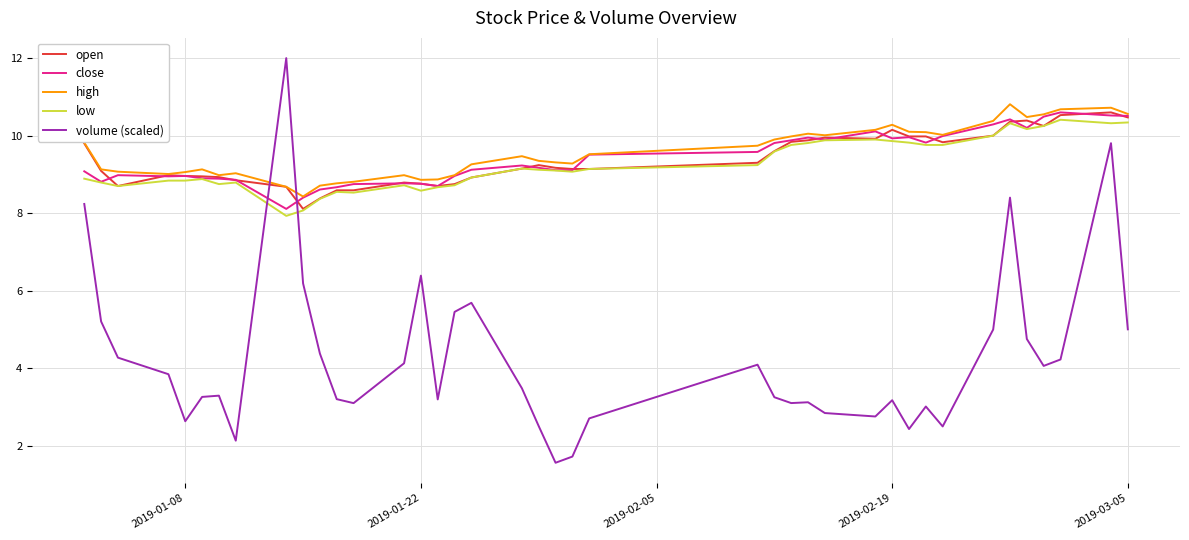

How many lines are shown in the chart?

5